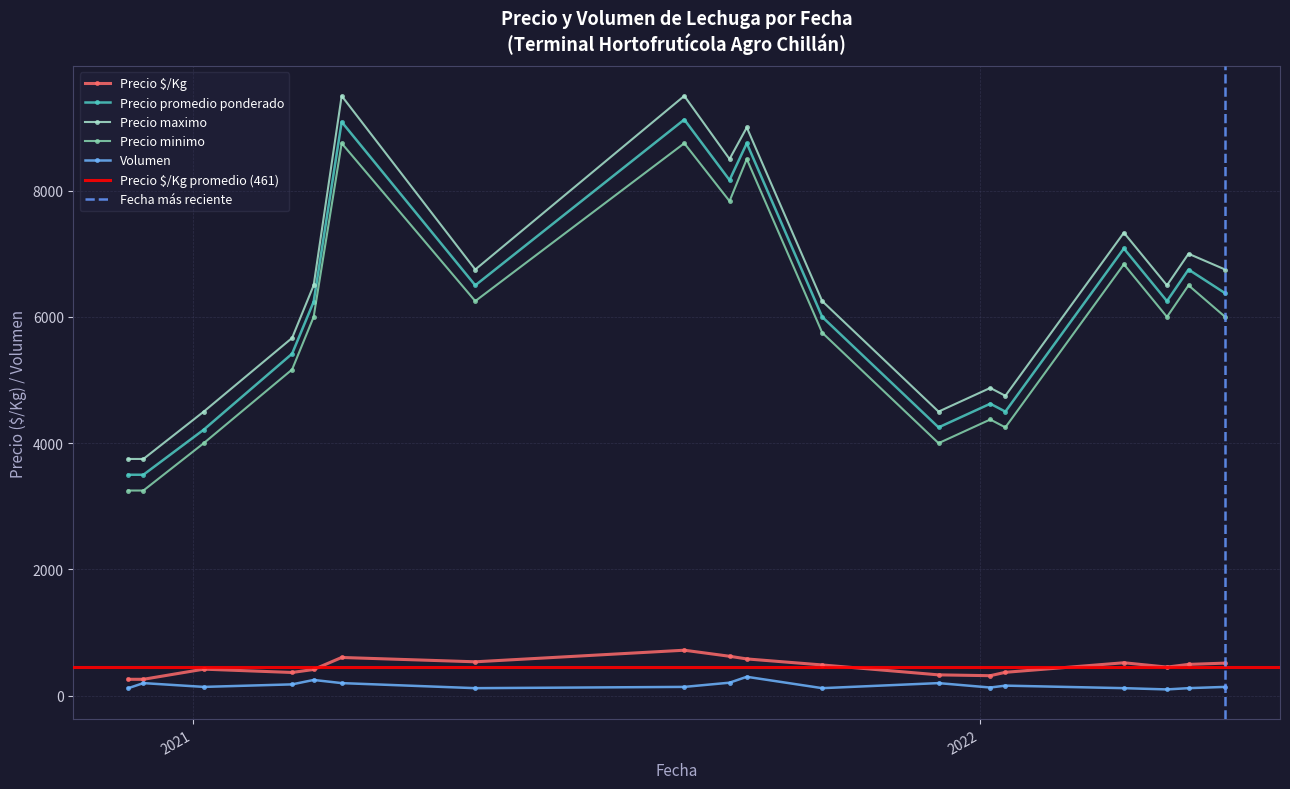

What is the minimum value shown in the chart?

100